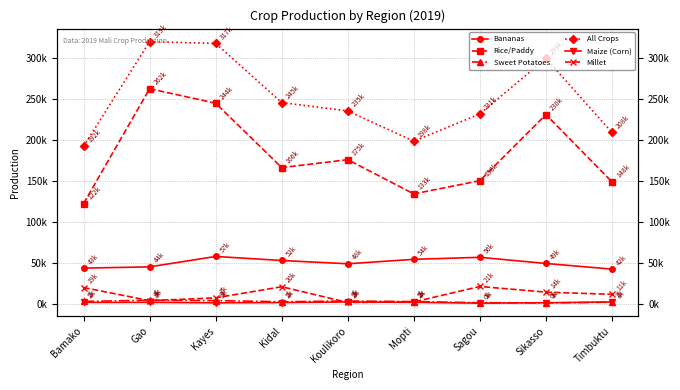

Does the chart have visible grid lines?

Yes